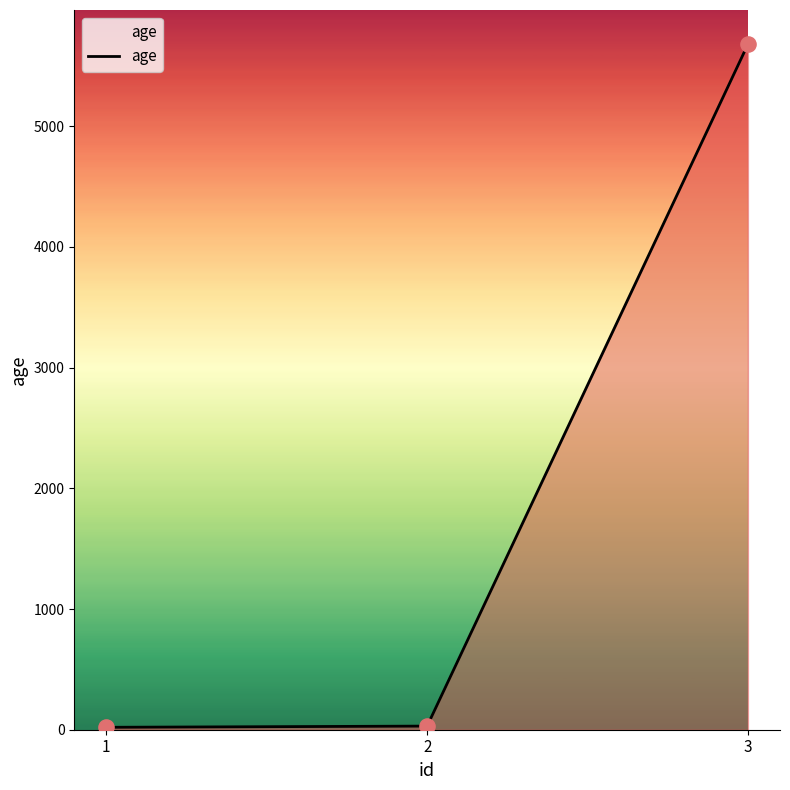

What is the maximum value shown in the chart?

5678